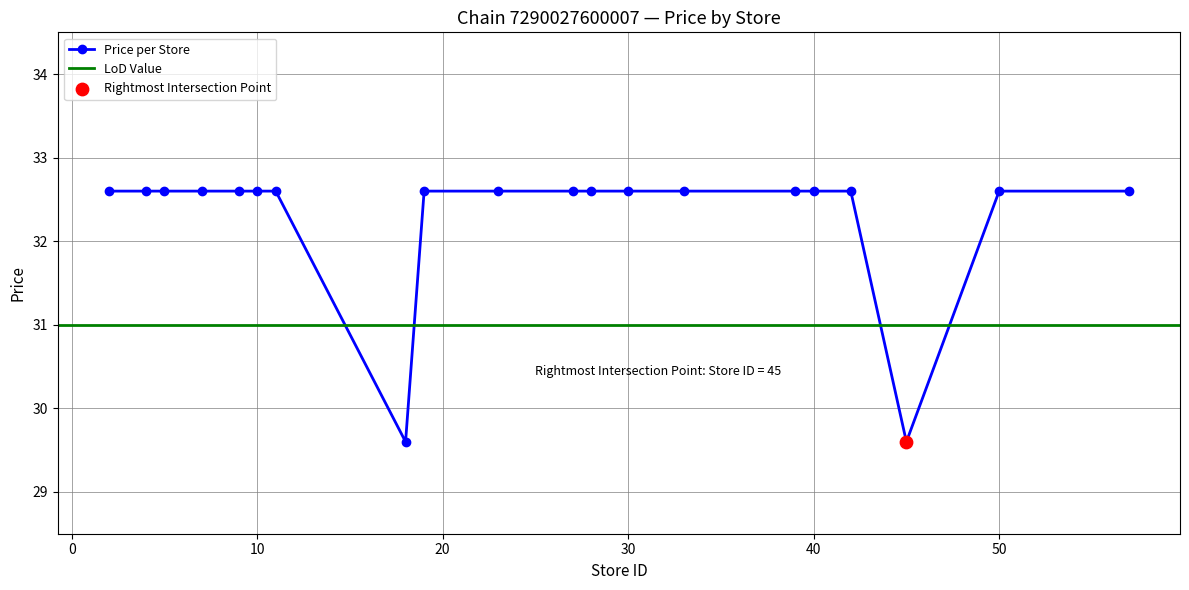

What is the highest value of the Price per Store series?

32.6